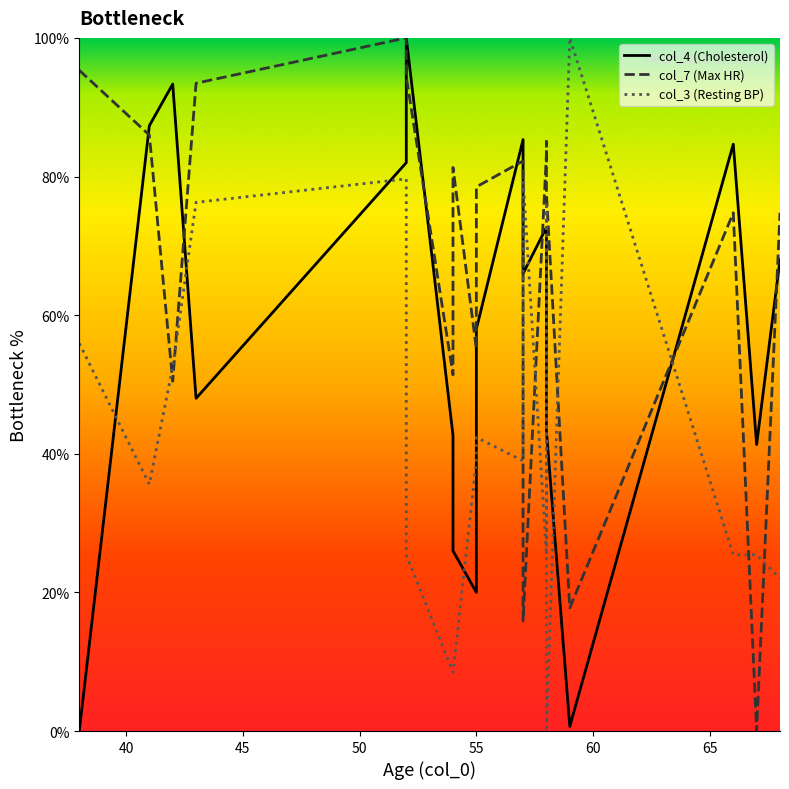

Is this an area chart (filled region under the line)?

No